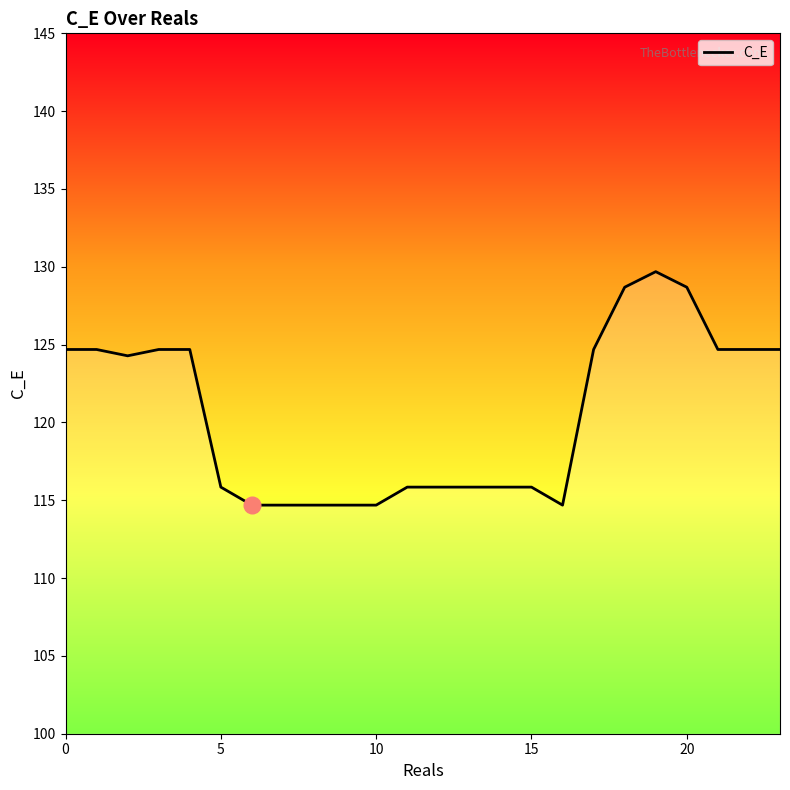

What is the minimum value shown in the chart?

114.7